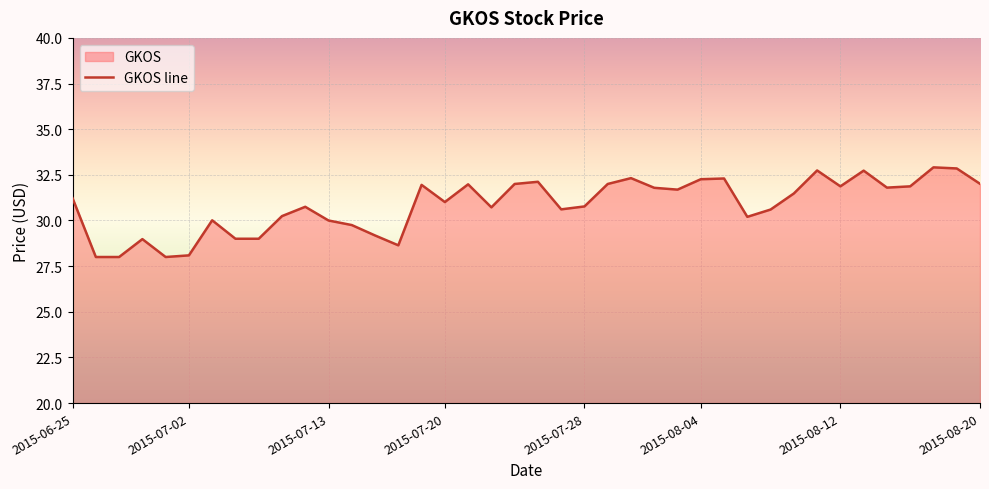

What is the maximum value shown in the chart?

32.9